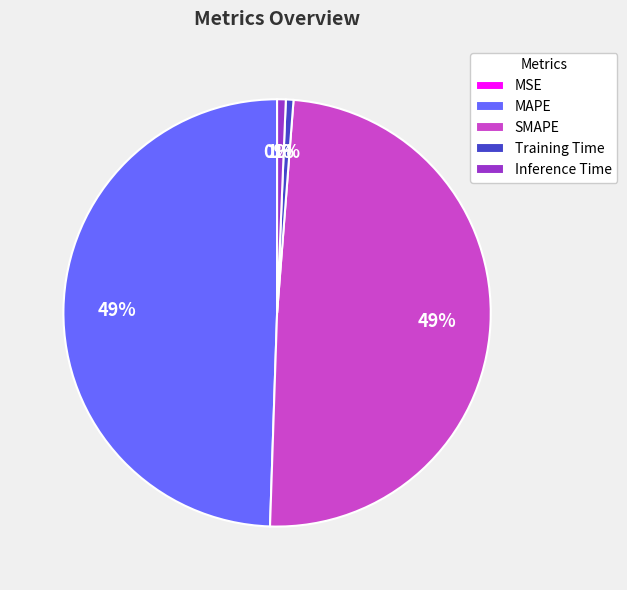

True or false: Training Time accounts for 1% of the total.

True